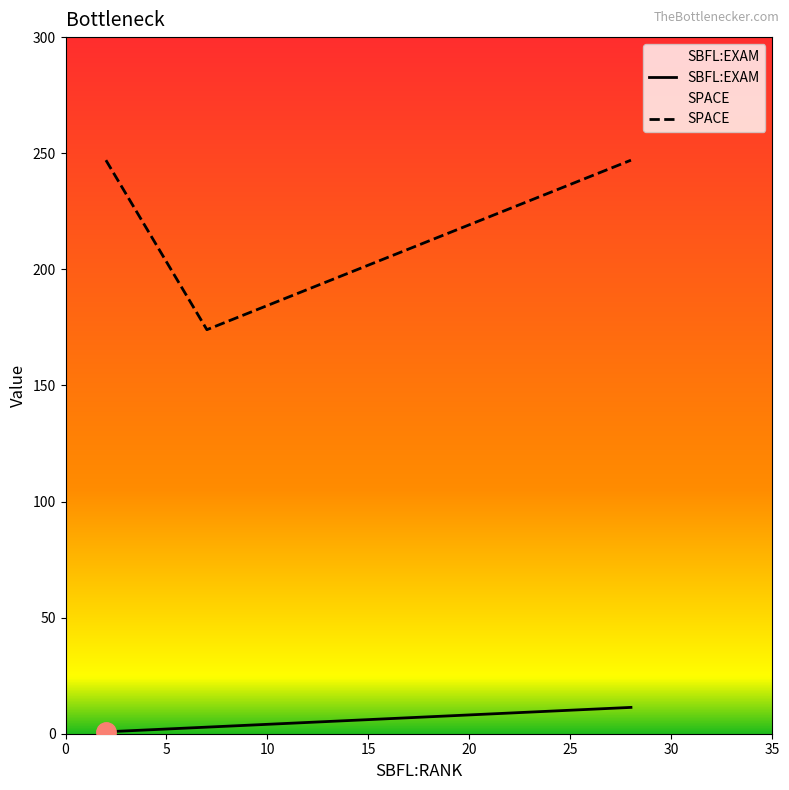

Which series has the largest range (max minus min)?

SPACE